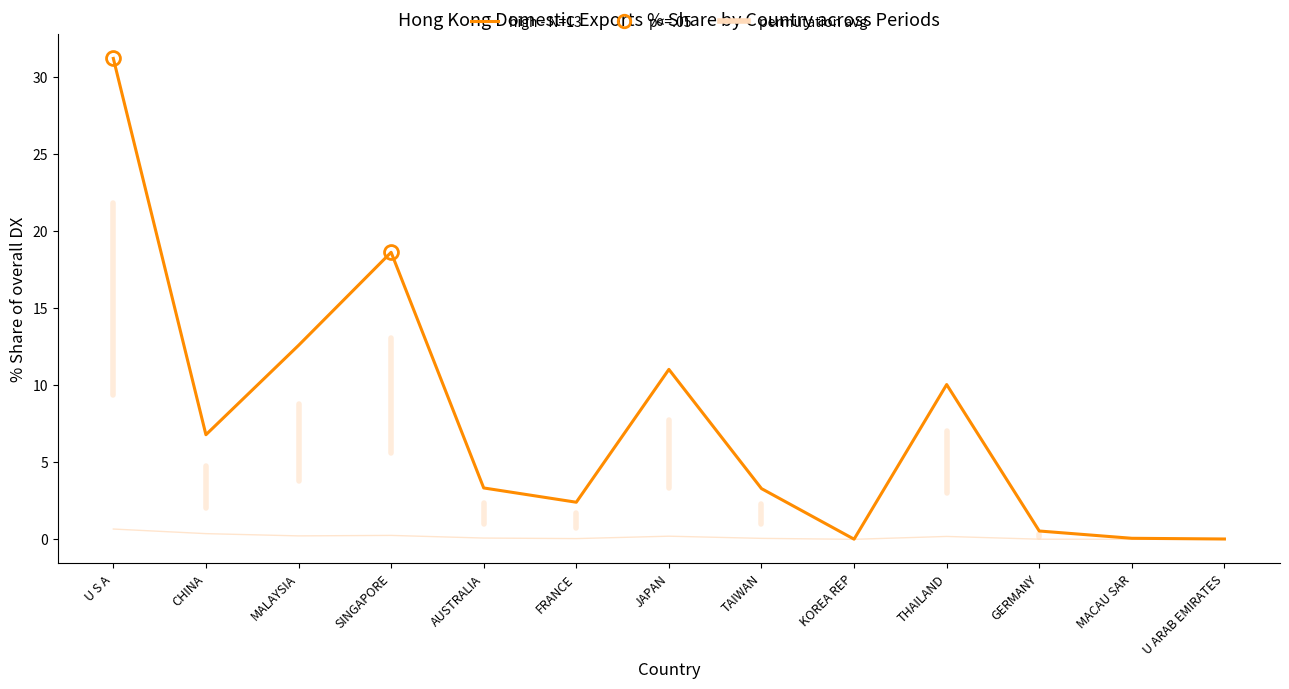

The high - N=13 series shows 0.1 at MACAU SAR. True or false?

True